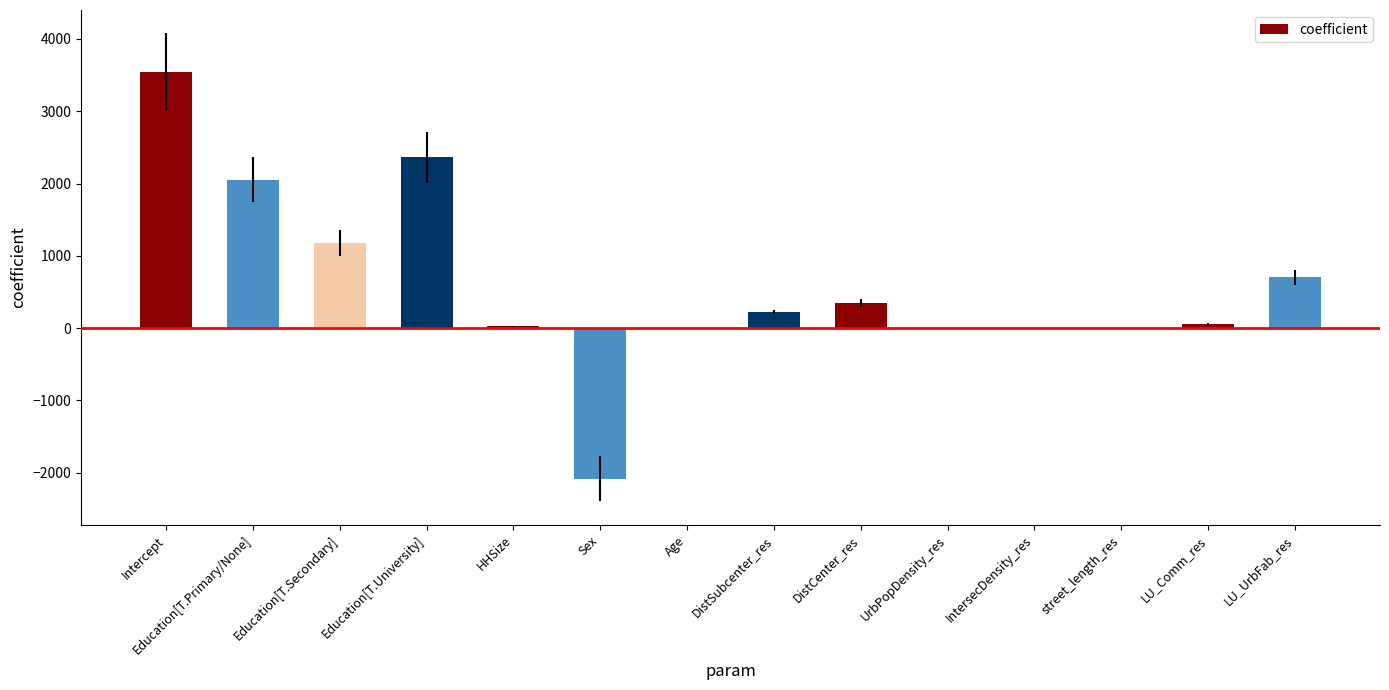

What is the change in value from LU_Comm_res to LU_UrbFab_res?

+644.7